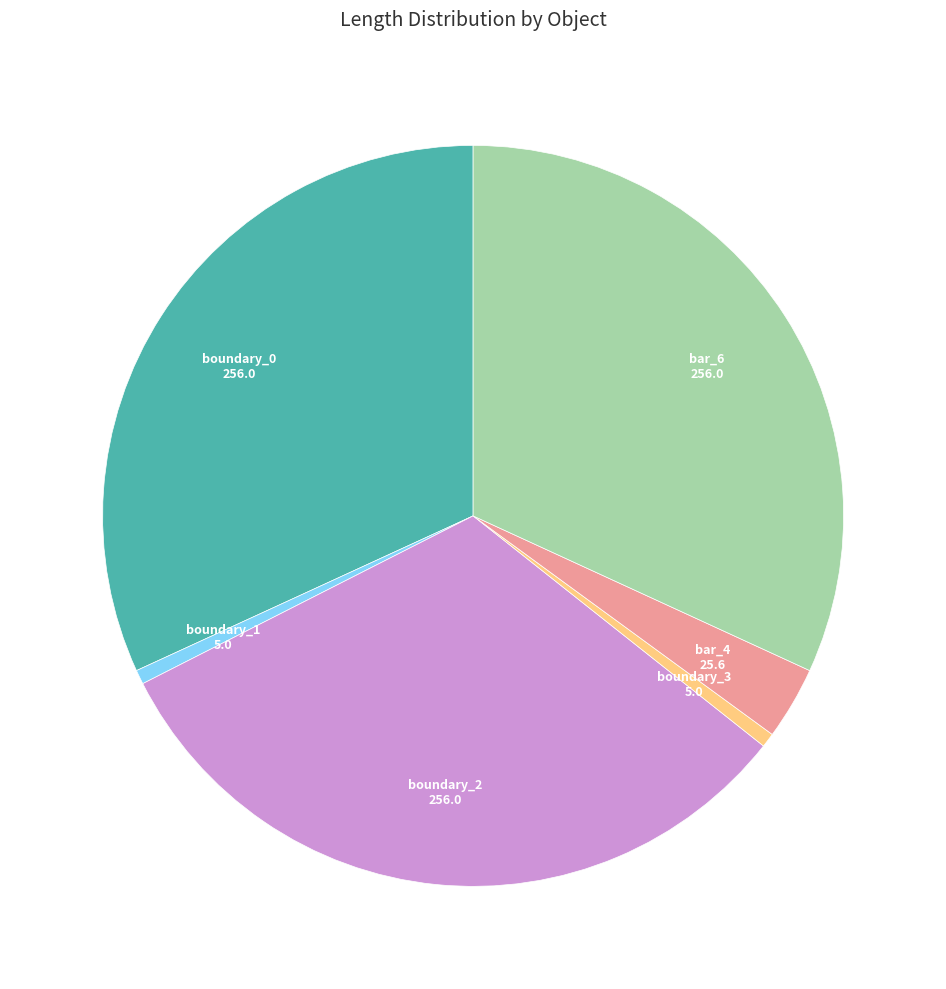

Is there a majority slice in this chart?

No